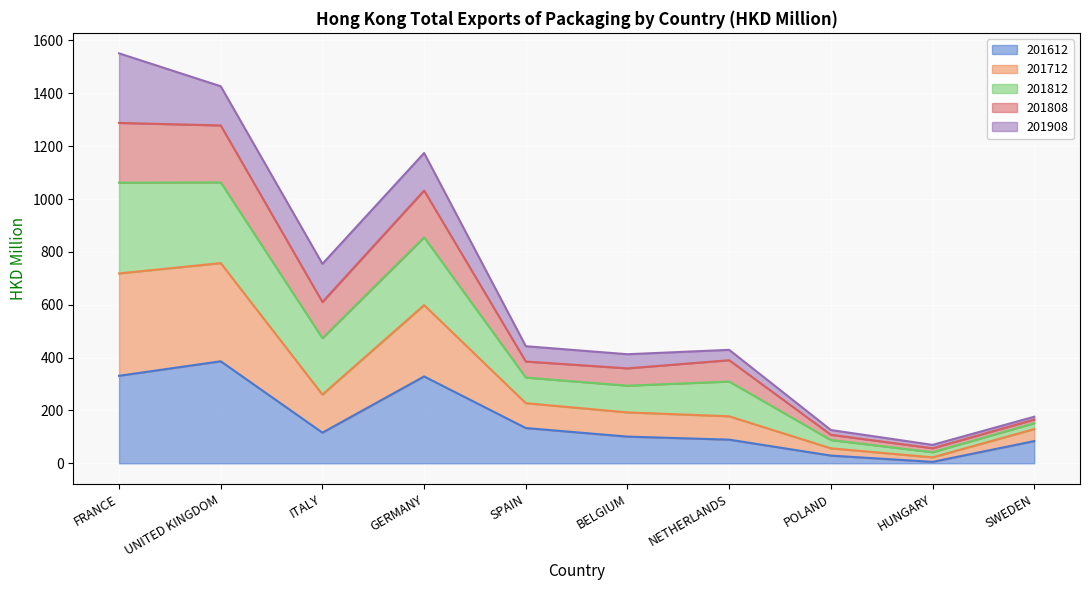

What is the total value across all series at FRANCE?

1551.2